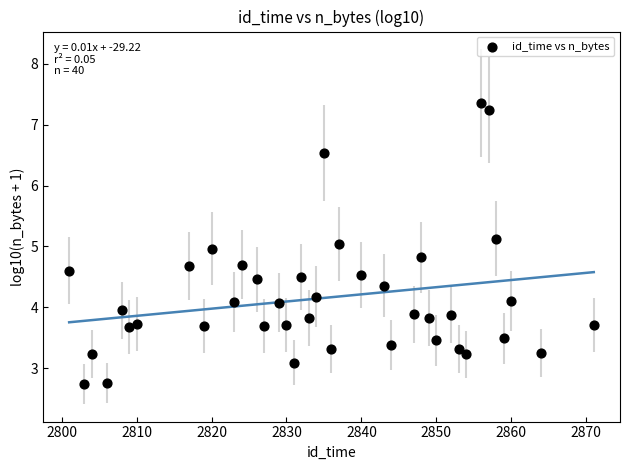

What is the range of X values (max minus min)?

70.0